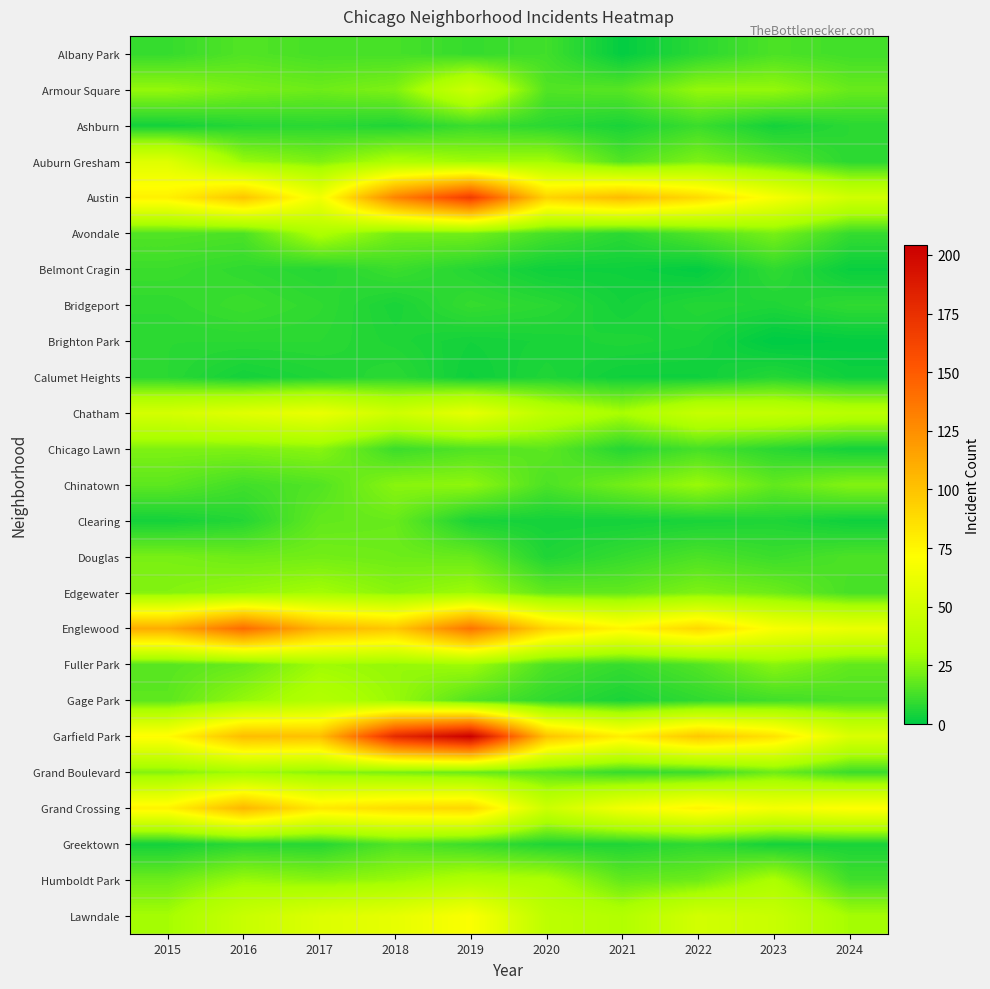

Reading right to left, list all the values displayed in this chart.

Albany Park: 2024=12	2023=14	2022=8	2021=1	2020=12	2019=10	2018=13	2017=13	2016=15	2015=10
Armour Square: 2024=19	2023=27	2022=27	2021=16	2020=15	2019=47	2018=23	2017=20	2016=22	2015=27
Ashburn: 2024=8	2023=4	2022=11	2021=5	2020=8	2019=11	2018=6	2017=8	2016=7	2015=4
Auburn Gresham: 2024=8	2023=16	2022=23	2021=15	2020=30	2019=29	2018=33	2017=23	2016=28	2015=56
Austin: 2024=49	2023=68	2022=89	2021=104	2020=92	2019=167	2018=130	2017=65	2016=99	2015=78
Avondale: 2024=10	2023=22	2022=15	2021=8	2020=13	2019=21	2018=21	2017=33	2016=14	2015=15
Belmont Cragin: 2024=2	2023=9	2022=1	2021=3	2020=3	2019=7	2018=11	2017=7	2016=9	2015=11
Bridgeport: 2024=9	2023=6	2022=7	2021=4	2020=8	2019=10	2018=5	2017=9	2016=11	2015=9
Brighton Park: 2024=1	2023=0	2022=5	2021=6	2020=5	2019=4	2018=6	2017=8	2016=8	2015=8
Calumet Heights: 2024=3	2023=7	2022=3	2021=3	2020=6	2019=3	2018=8	2017=6	2016=4	2015=8
Chatham: 2024=38	2023=43	2022=44	2021=31	2020=40	2019=60	2018=48	2017=62	2016=57	2015=51
Chicago Lawn: 2024=4	2023=8	2022=13	2021=7	2020=17	2019=15	2018=11	2017=25	2016=23	2015=23
Chinatown: 2024=24	2023=18	2022=28	2021=21	2020=14	2019=26	2018=25	2017=15	2016=12	2015=17
Clearing: 2024=3	2023=6	2022=5	2021=4	2020=4	2019=5	2018=19	2017=18	2016=7	2015=4
Douglas: 2024=14	2023=11	2022=14	2021=10	2020=6	2019=19	2018=20	2017=21	2016=20	2015=22
Edgewater: 2024=13	2023=20	2022=23	2021=18	2020=18	2019=29	2018=25	2017=30	2016=27	2015=24
Englewood: 2024=62	2023=69	2022=90	2021=76	2020=92	2019=138	2018=98	2017=107	2016=142	2015=111
Fuller Park: 2024=18	2023=25	2022=15	2021=10	2020=14	2019=29	2018=27	2017=29	2016=19	2015=16
Gage Park: 2024=14	2023=12	2022=9	2021=5	2020=9	2019=15	2018=28	2017=35	2016=27	2015=17
Garfield Park: 2024=54	2023=85	2022=98	2021=79	2020=100	2019=204	2018=178	2017=101	2016=103	2015=73
Grand Boulevard: 2024=11	2023=20	2022=11	2021=10	2020=16	2019=19	2018=22	2017=25	2016=29	2015=24
Grand Crossing: 2024=72	2023=67	2022=77	2021=66	2020=47	2019=91	2018=88	2017=82	2016=106	2015=77
Greektown: 2024=5	2023=4	2022=9	2021=6	2020=6	2019=11	2018=15	2017=7	2016=8	2015=4
Humboldt Park: 2024=12	2023=32	2022=20	2021=18	2020=32	2019=34	2018=28	2017=25	2016=28	2015=20
Lawndale: 2024=30	2023=45	2022=50	2021=35	2020=40	2019=70	2018=60	2017=55	2016=45	2015=30